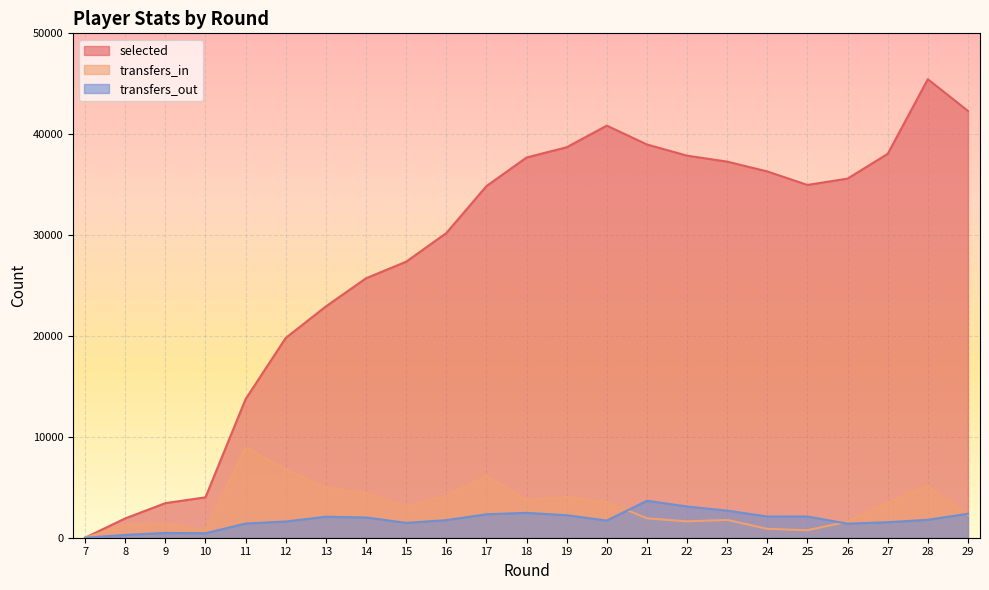

In transfers_out, how many points are higher than both neighbors (excluding endpoints)?

4